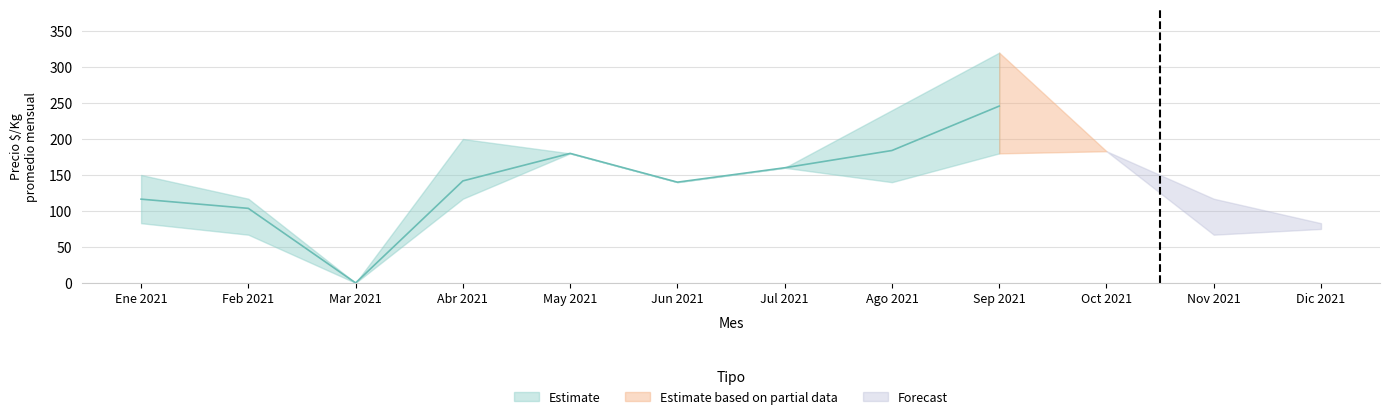

What is the total value across all series at 2021-01-29?

399